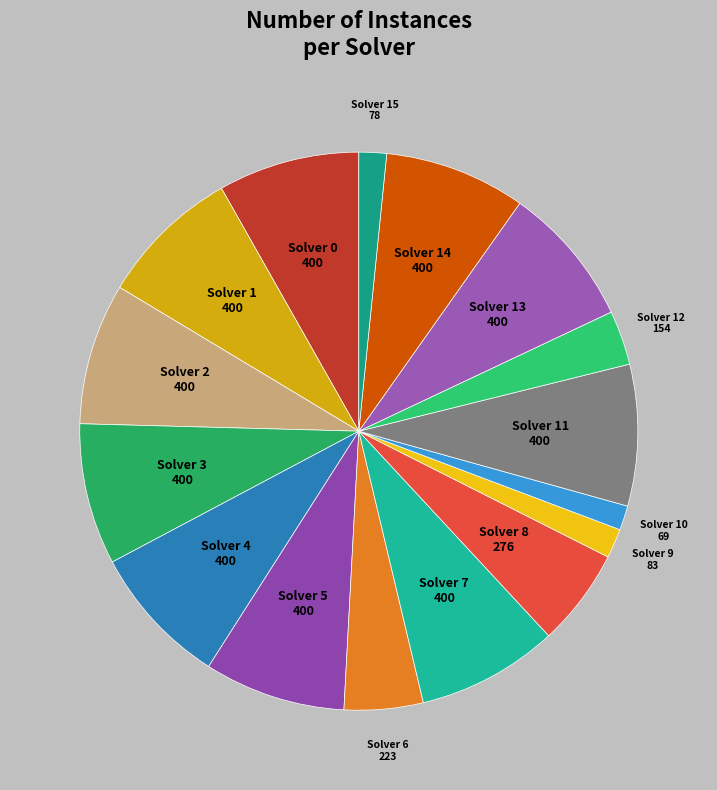

True or false: Solver 14 accounts for 8% of the total.

True